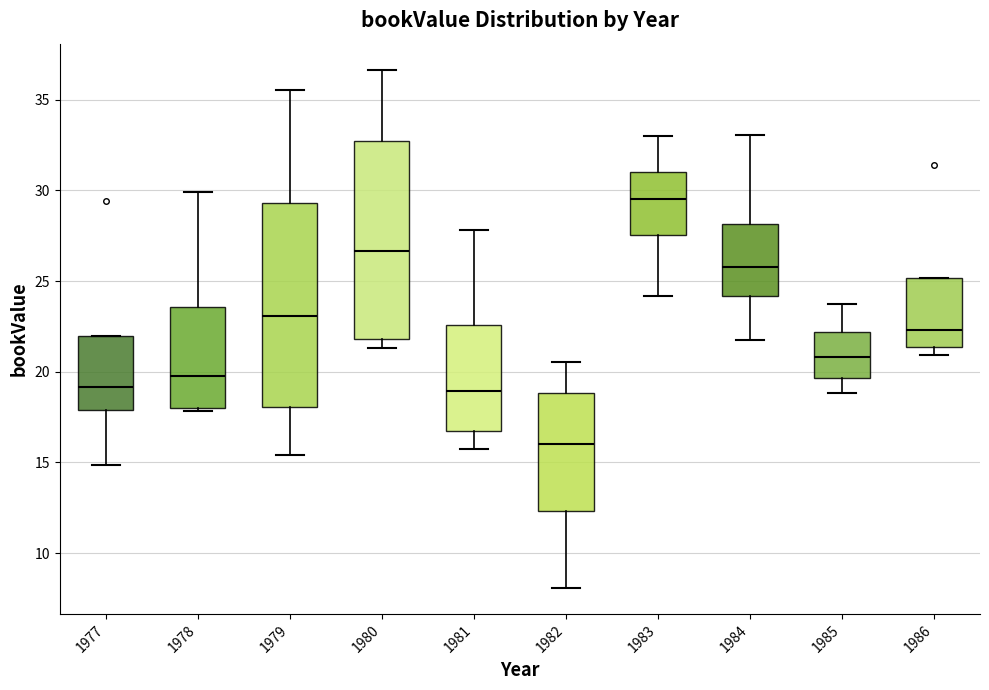

Where is the lower edge of the box at x = 1981 on the y-axis? The values are not printed on the chart, so give them approximately, as read against the axis.

16.5